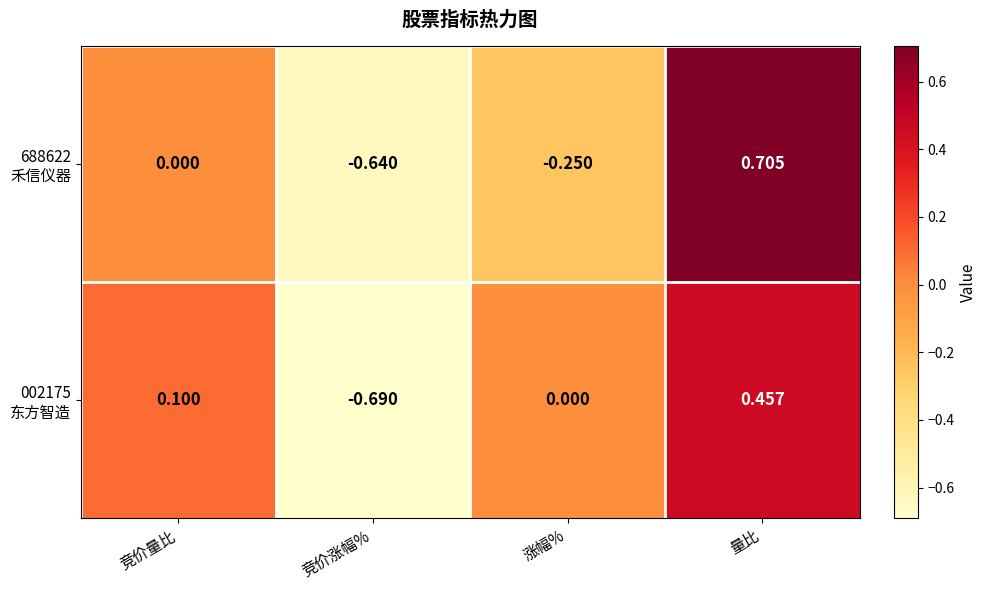

At which category does the chart reach its peak across all series?

量比